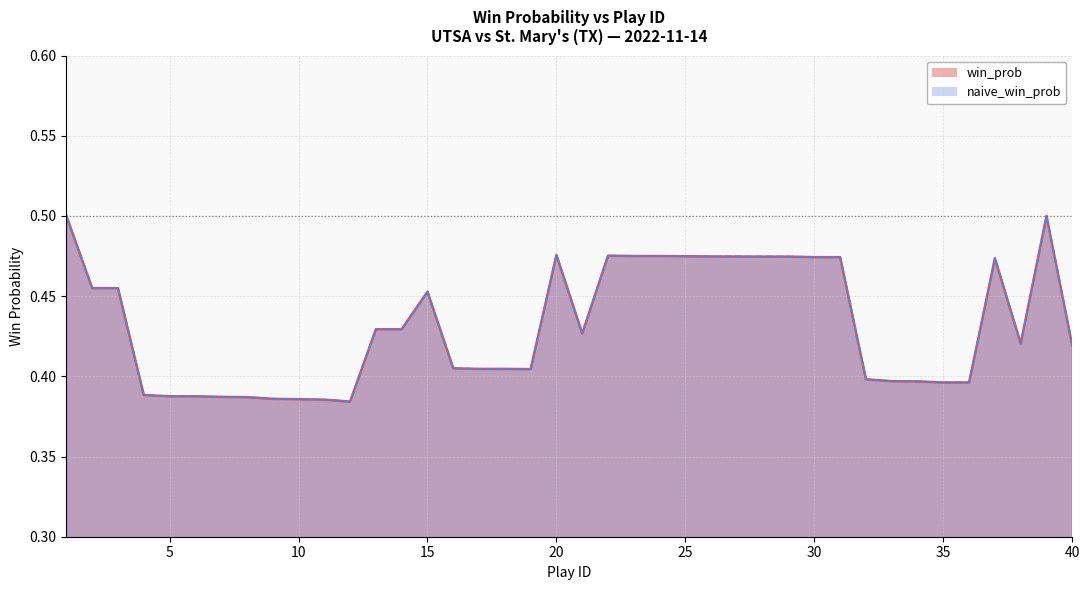

What is the smallest value displayed?

0.4